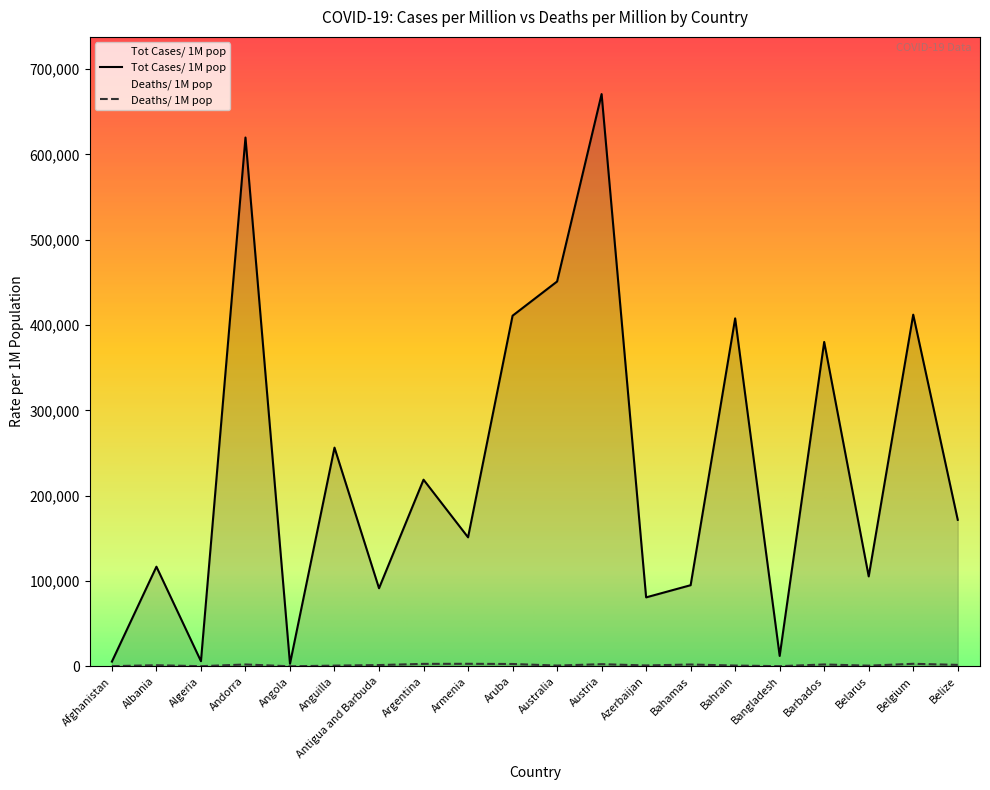

At which category does Tot Cases/ 1M pop reach its first local peak?

Albania